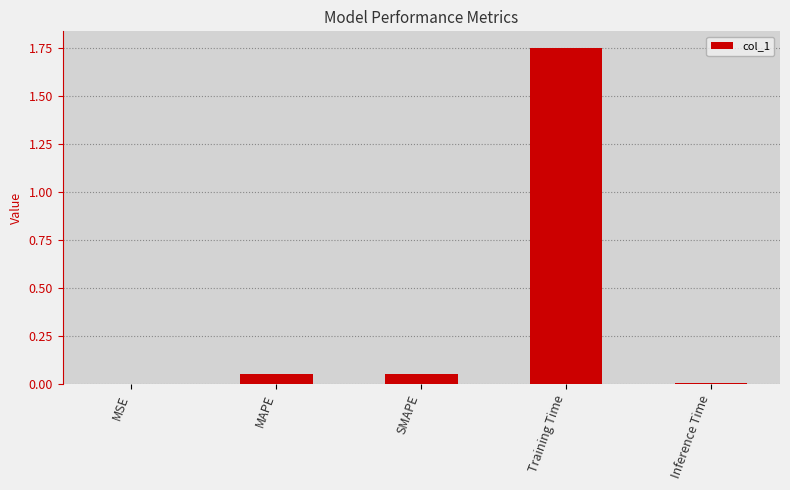

What is the sum of the values at Training Time and Inference Time?

1.8